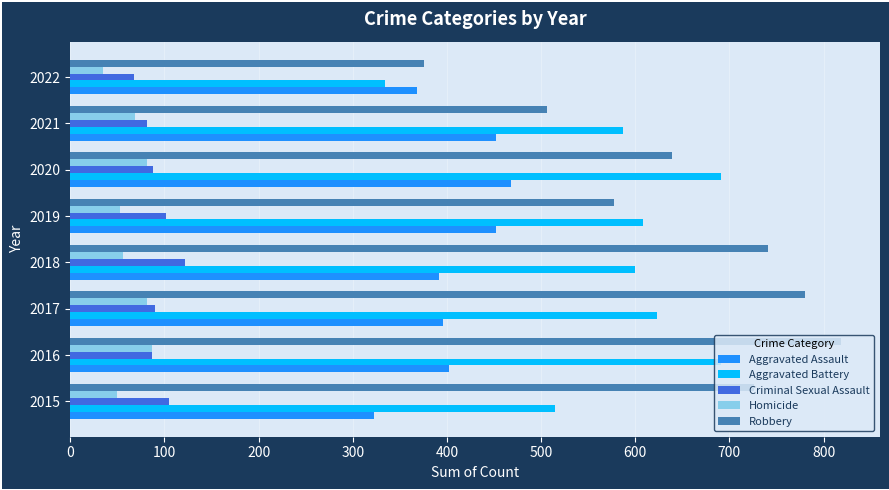

What is the minimum value for Homicide?

35